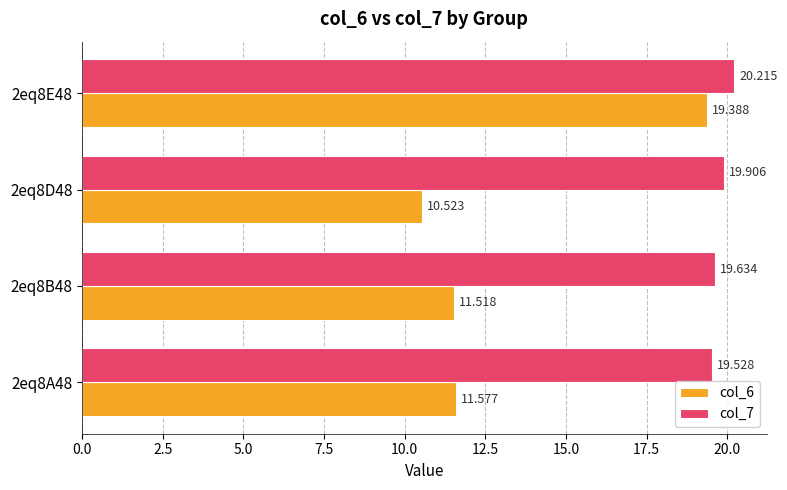

Which category has the lowest value in the col_6 series?

2eq8D48